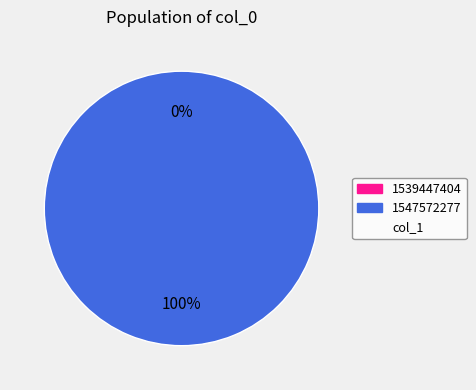

To the nearest percent, what portion does 1547572277 represent?

100%